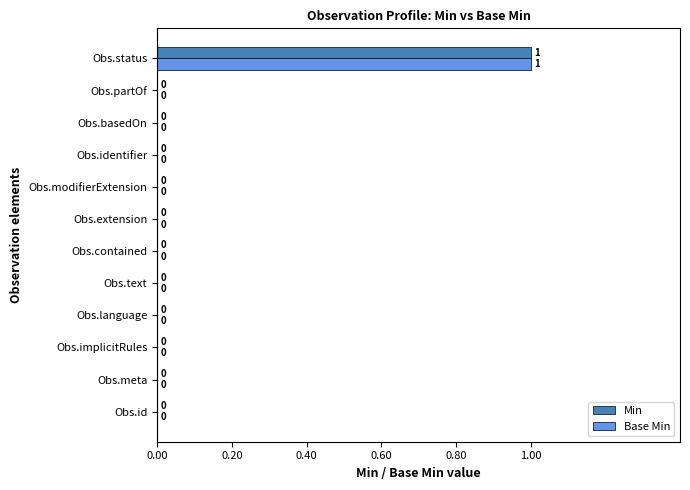

At which category is the sum across all series the highest?

Obs.status